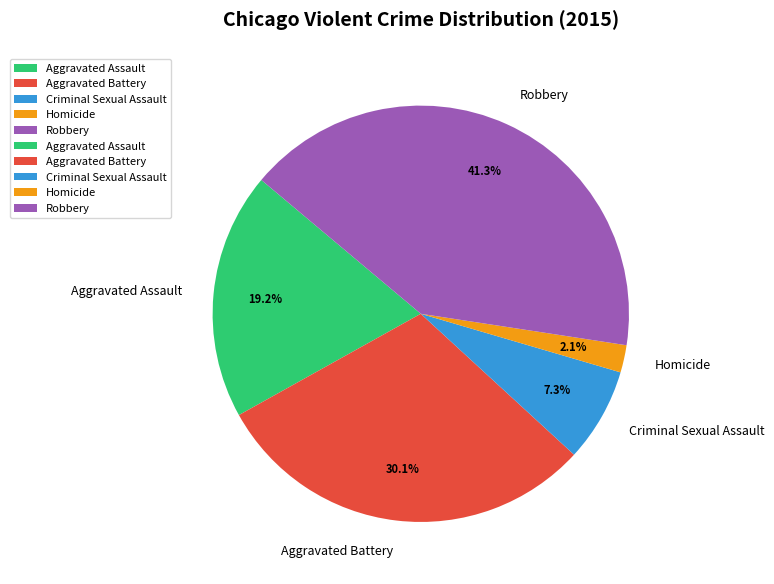

Is Aggravated Battery the majority of the pie?

No